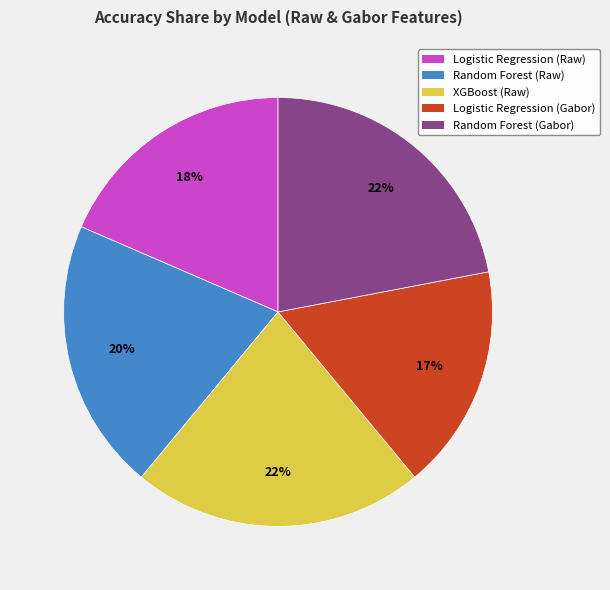

Do Random Forest (Raw) and Logistic Regression (Gabor) together represent more than half of the pie?

No